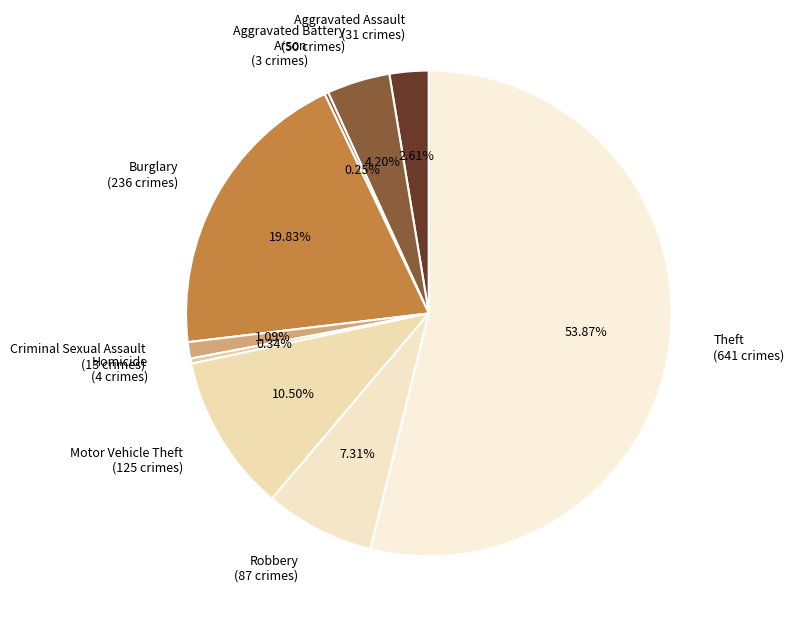

To the nearest percent, what is the difference between the Burglary and Aggravated Assault slice percentages?

17%